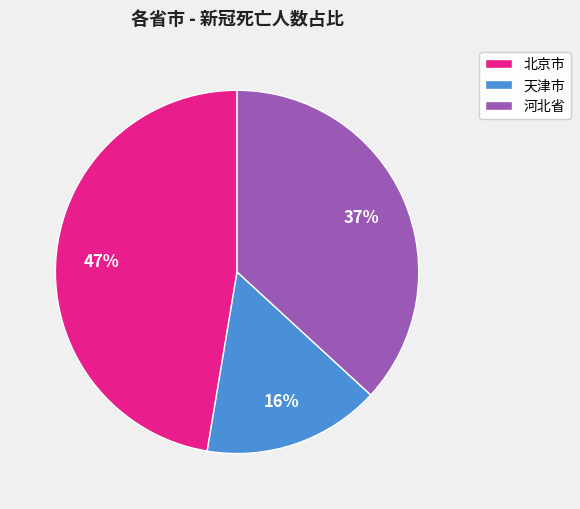

Between 天津市 and 北京市, which is larger?

北京市